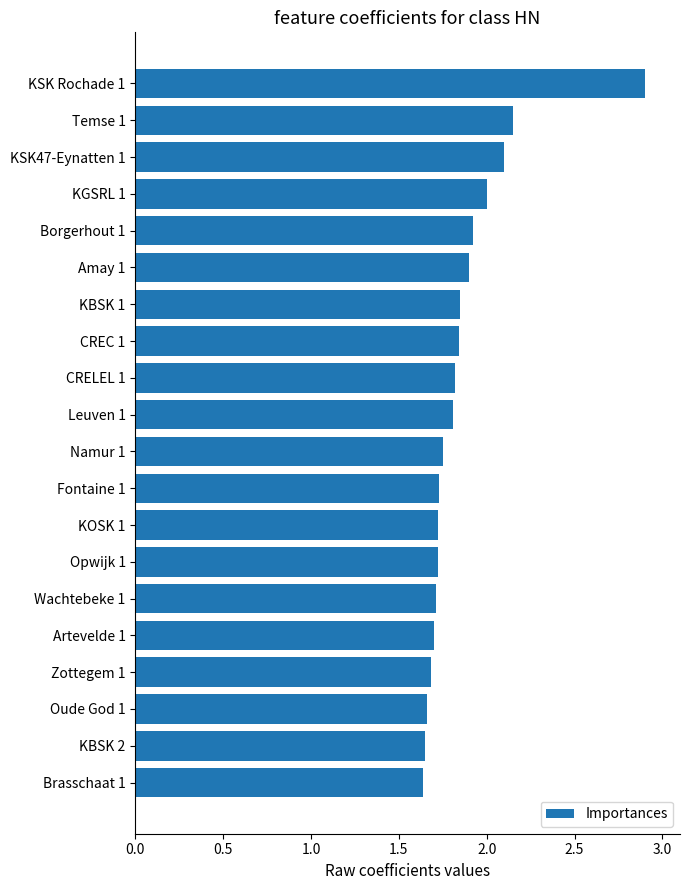

Which has a higher value, CREC 1 or Wachtebeke 1?

CREC 1